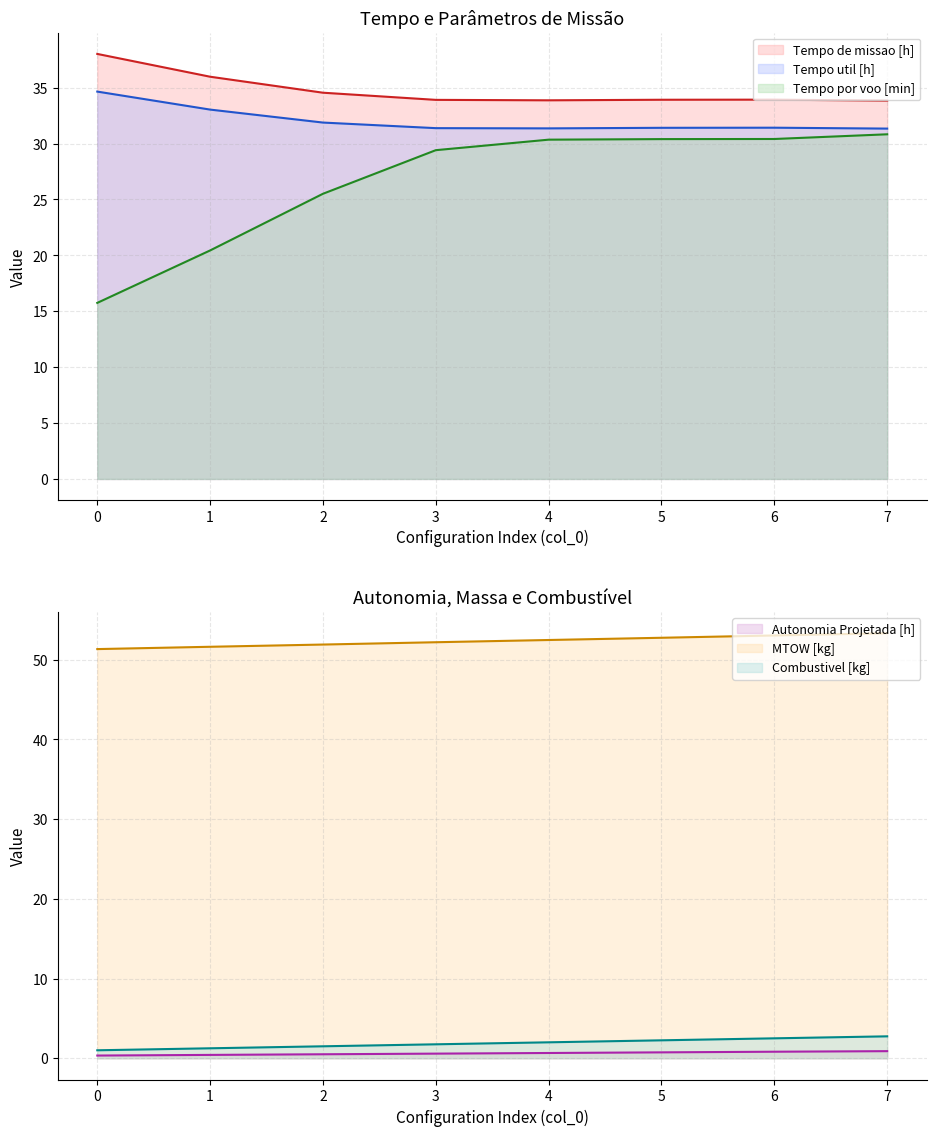

Rank the categories by Tempo util [h] value from lowest to highest.

7, 4, 3, 5, 6, 2, 1, 0